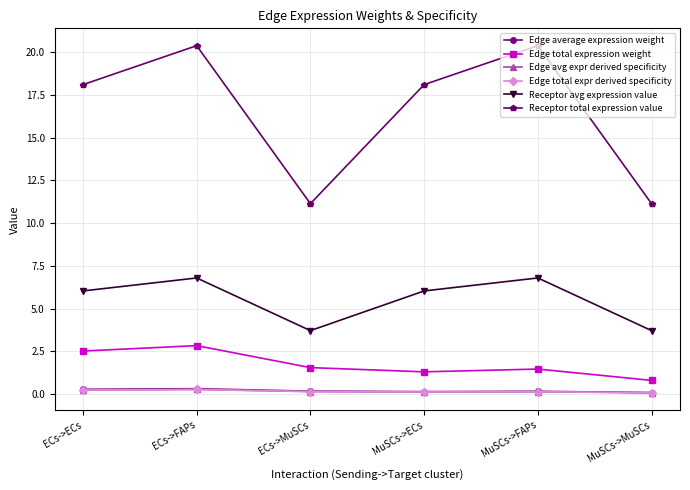

What is the maximum value for Receptor total expression value?

20.4